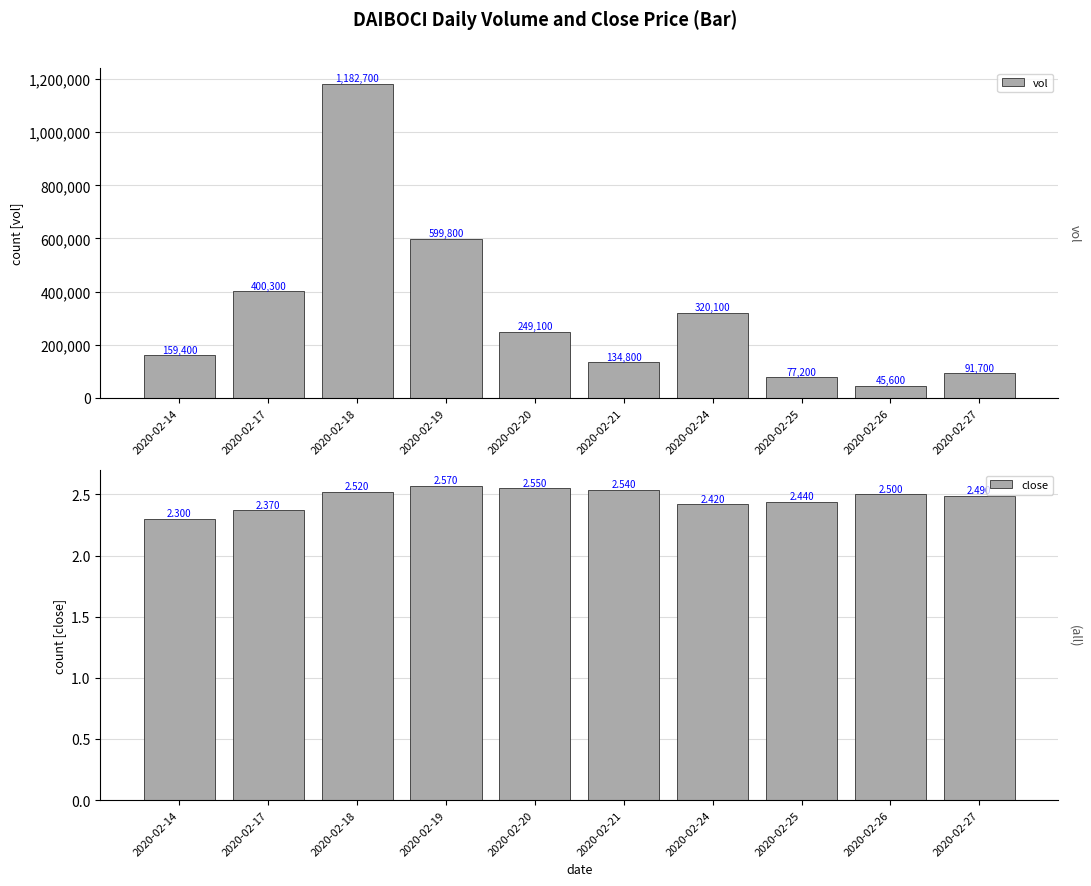

At which category is the sum across all series the highest?

2020-02-18